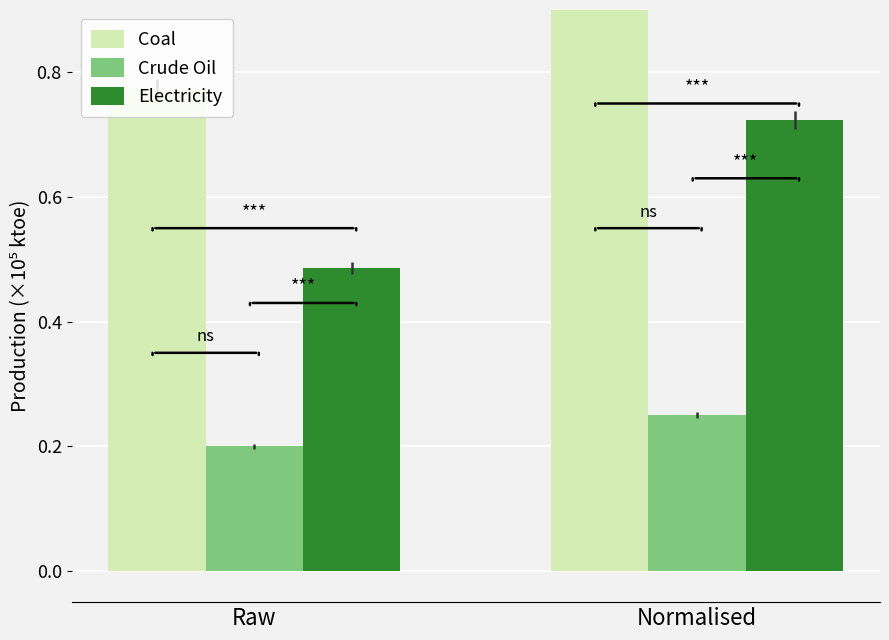

What is the total value across all series at Raw?

1.5